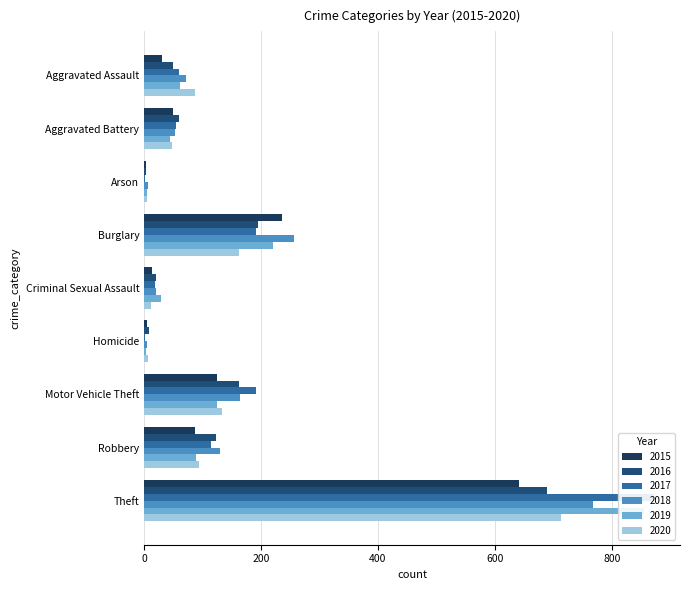

How many distinct data groups are displayed?

6